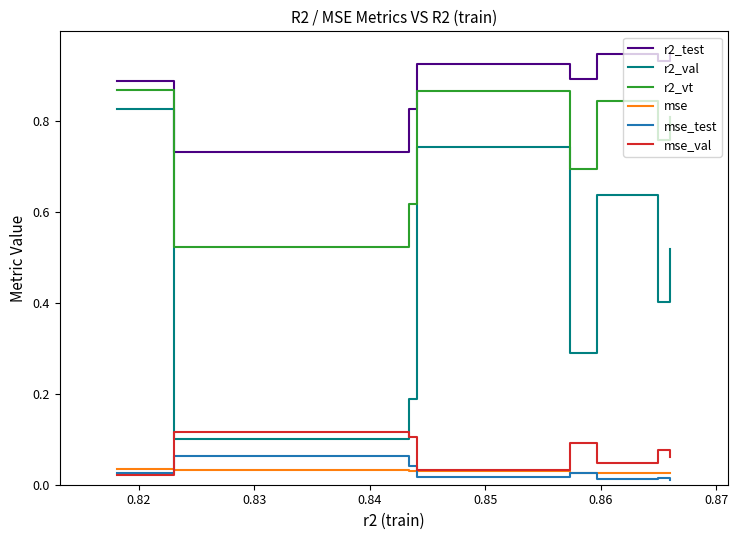

Which series has the largest range (max minus min)?

r2_val